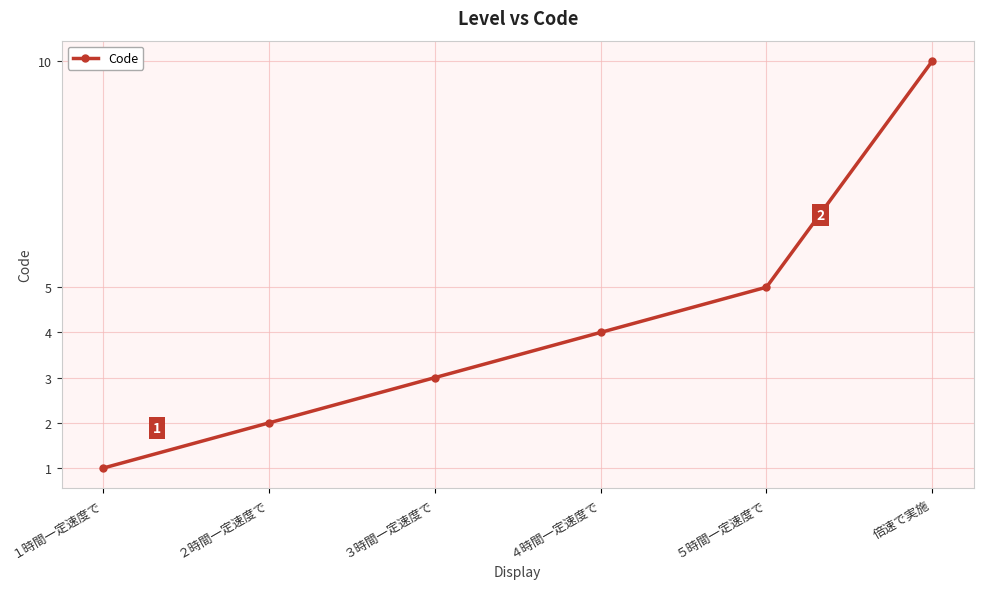

What is the difference between the maximum and minimum values?

9